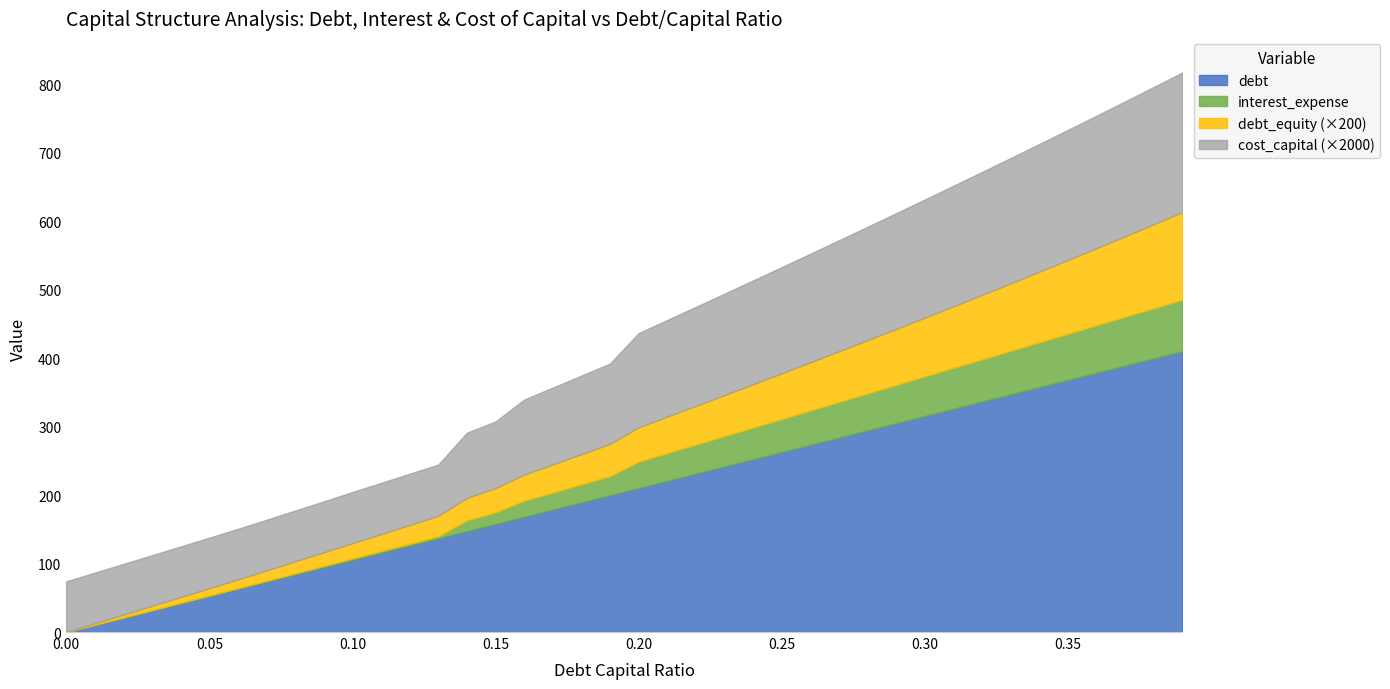

What is the average value of the cost_capital series?

0.1